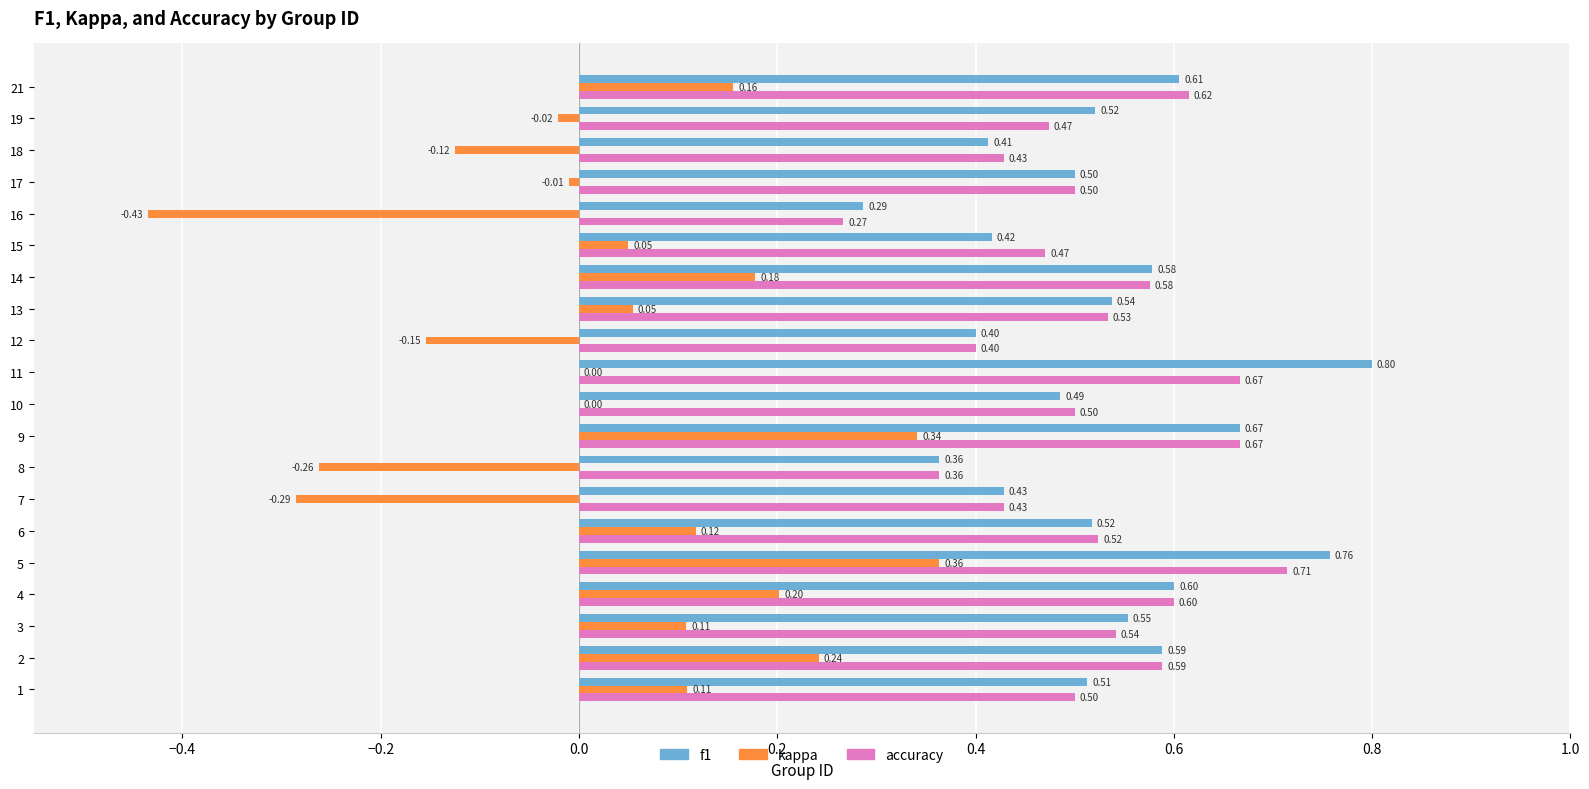

Which series changed the most between 3 and 7?

kappa